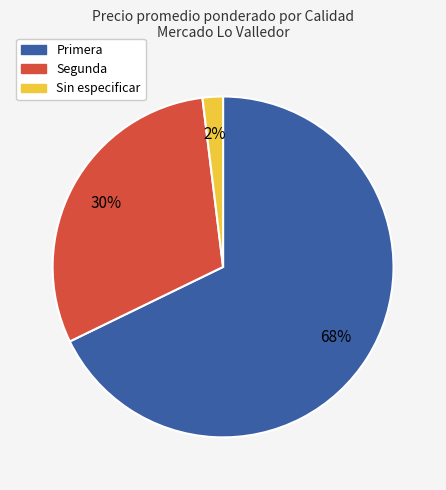

How many slices are in this pie chart?

3